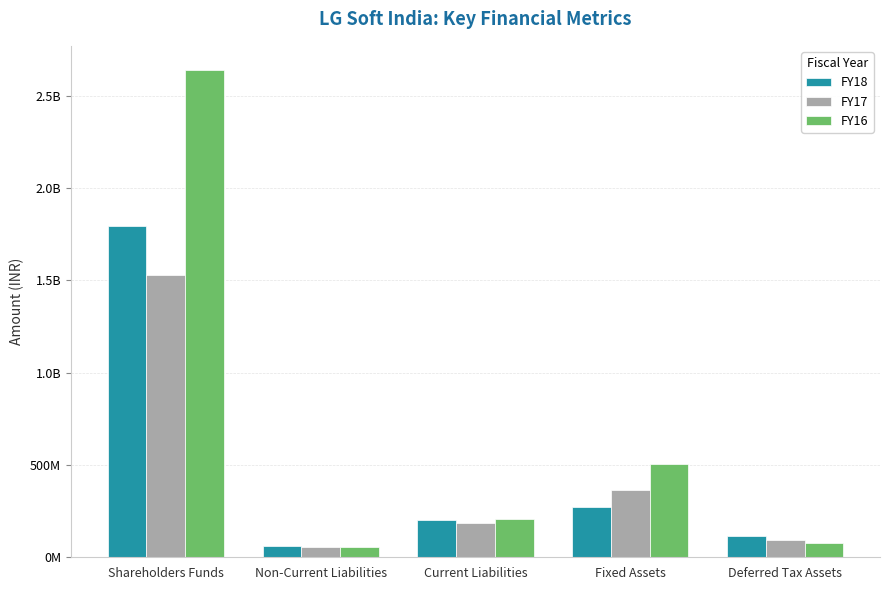

Rank the series by their maximum value, from lowest to highest.

FY17, FY18, FY16